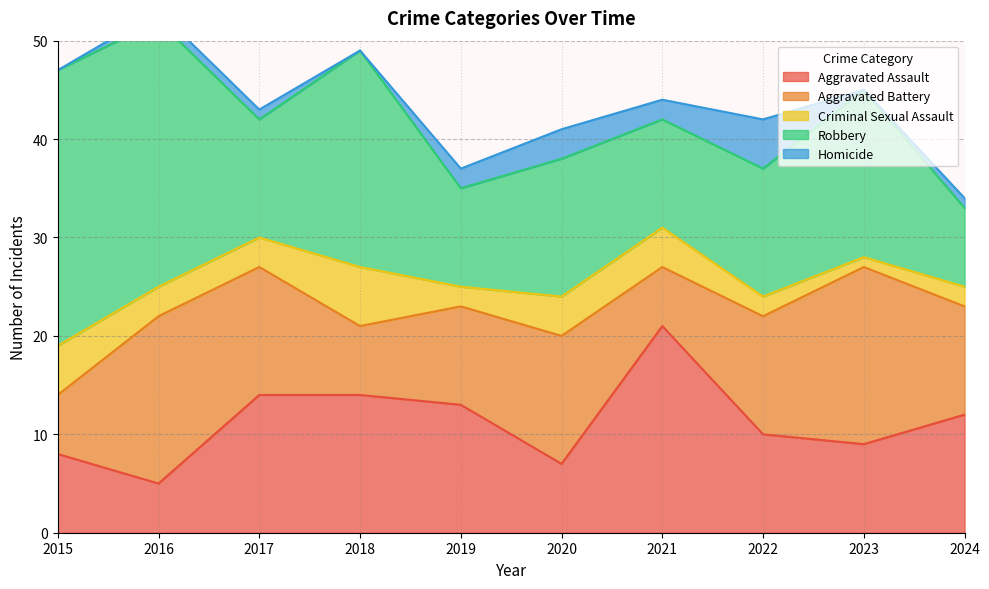

True or false: Criminal Sexual Assault has more than 2 interior local peaks.

False